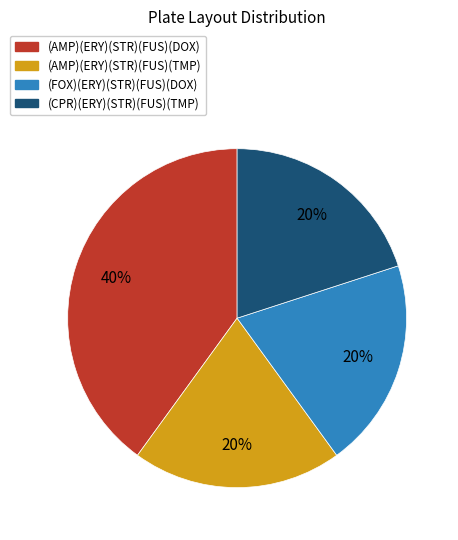

What is the largest slice in the pie chart?

(AMP)(ERY)(STR)(FUS)(DOX)